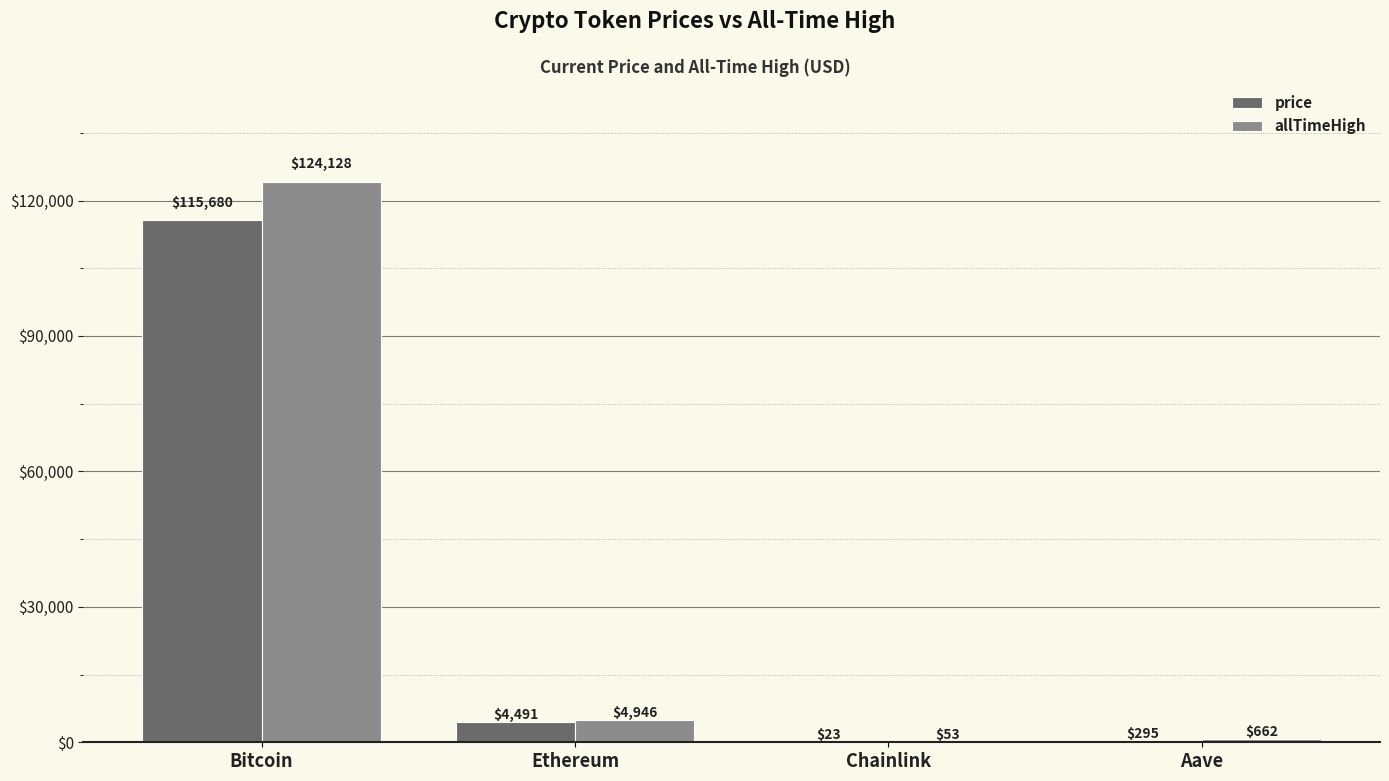

Is it true that price equals 115680.0 at Bitcoin?

True